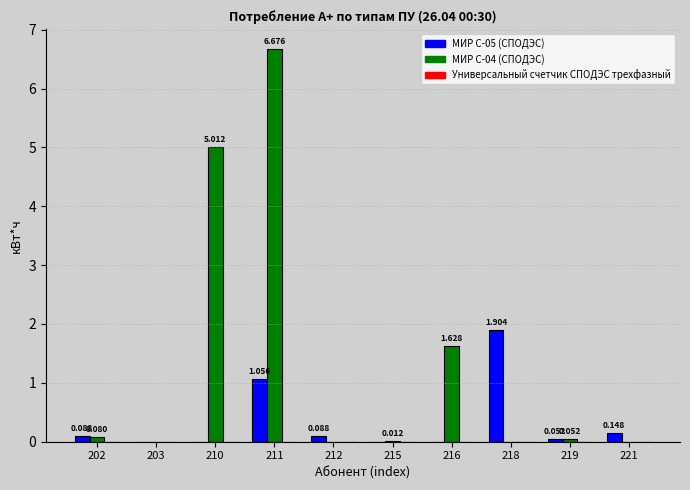

What is the total value across all series at 210?

5.0